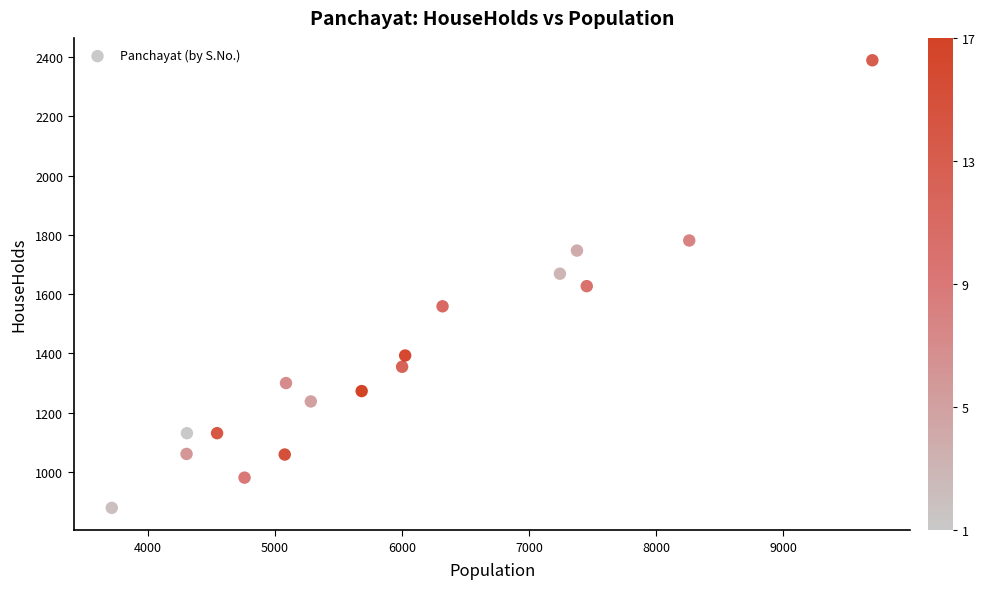

What is the range of Y values (max minus min)?

1510